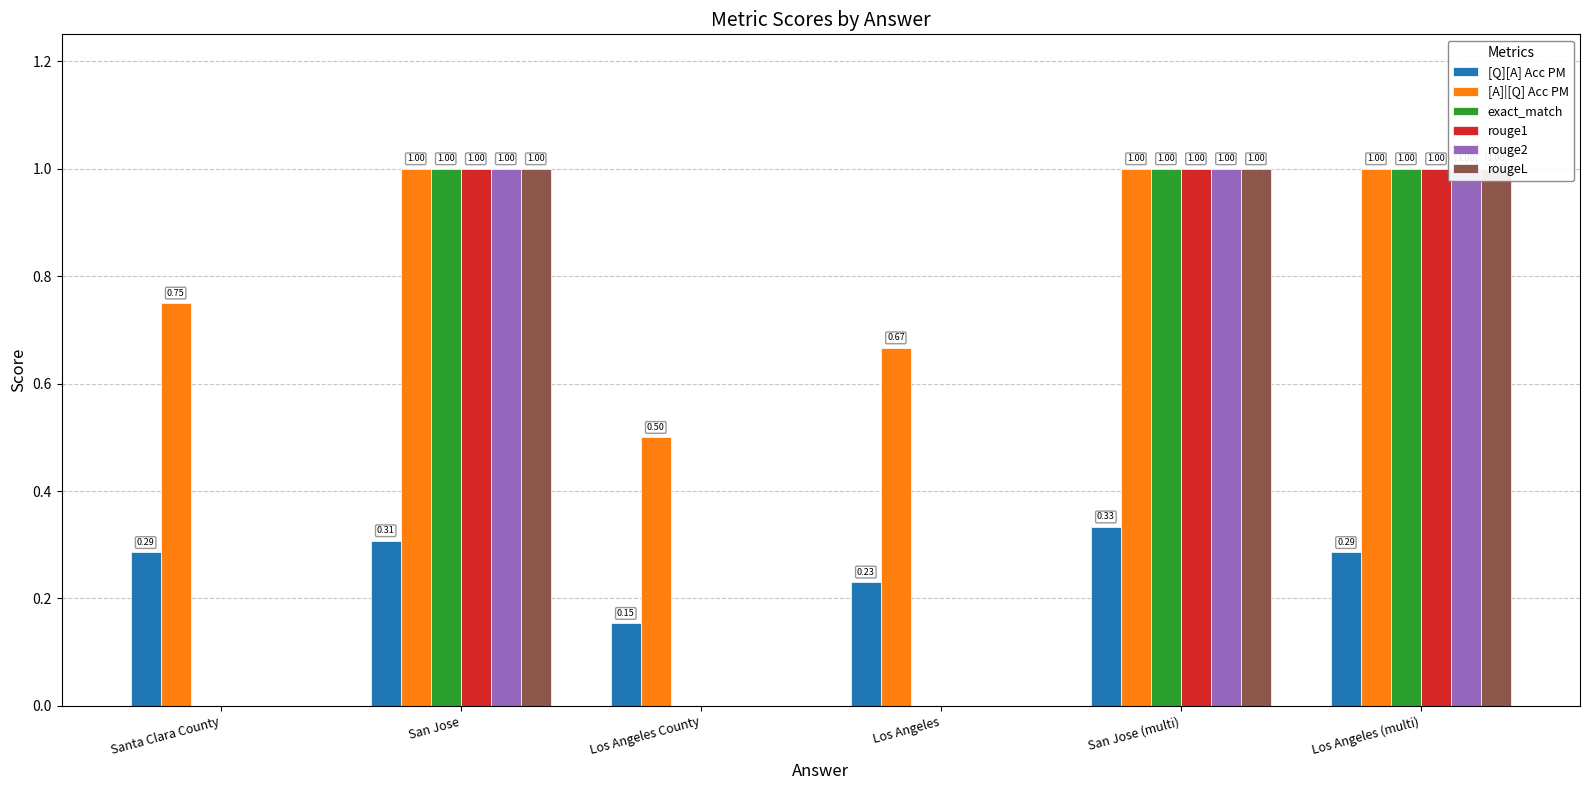

What is the difference between the maximum and minimum values in the [Q][A] Acc PM series?

0.2